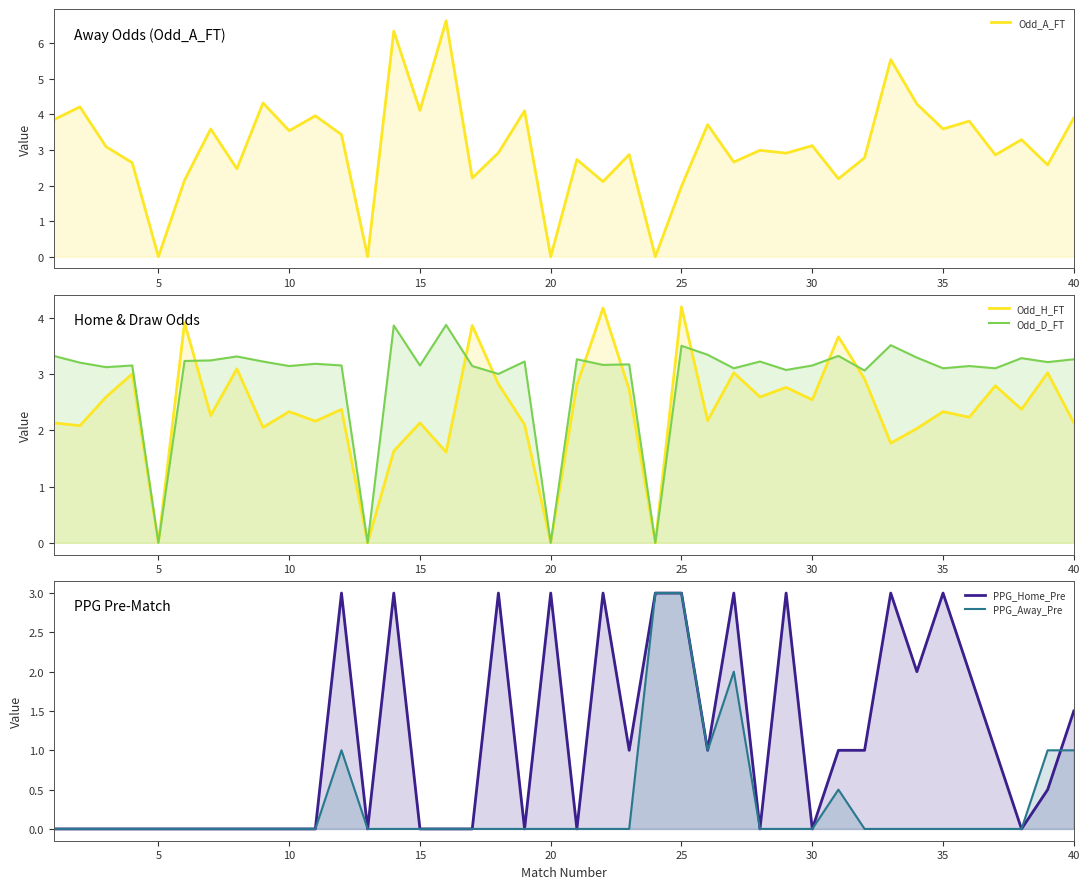

How many series are shown in this chart?

5